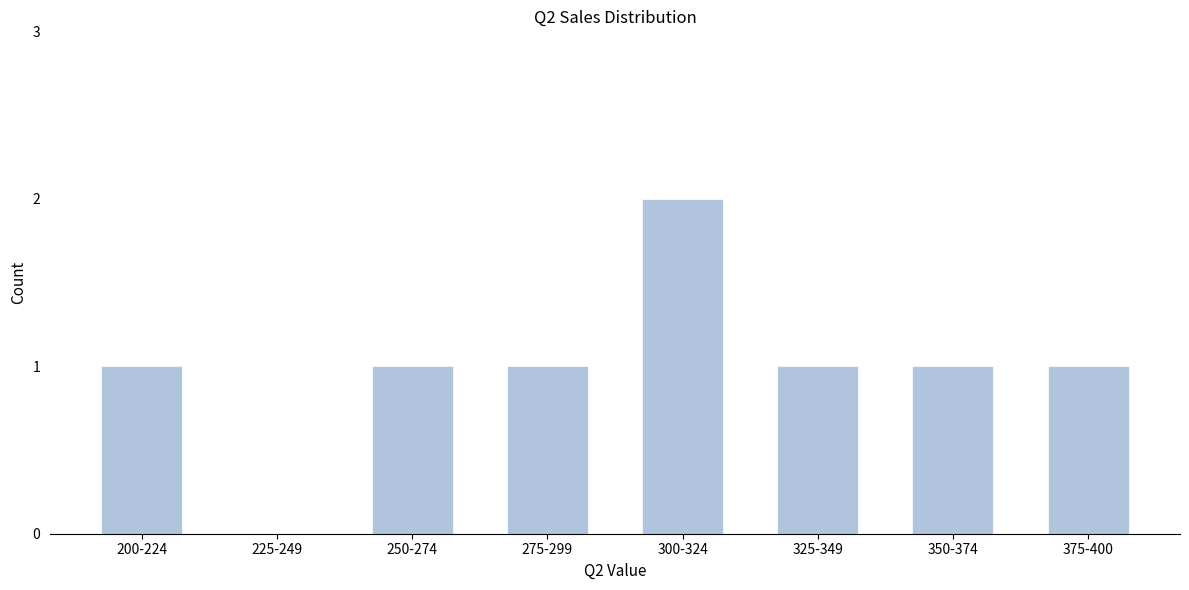

Which has a higher value, 225-249 or 200-224?

200-224